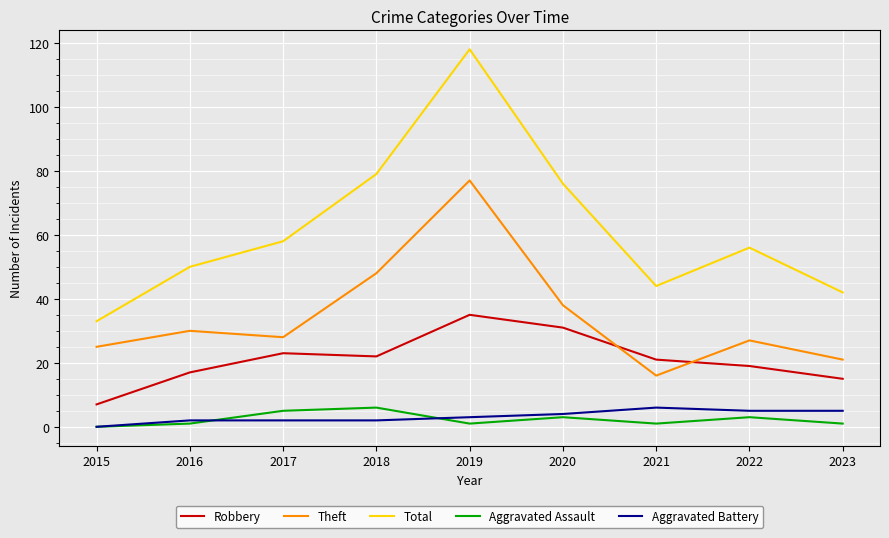

What is the highest value of the Aggravated Battery series?

6